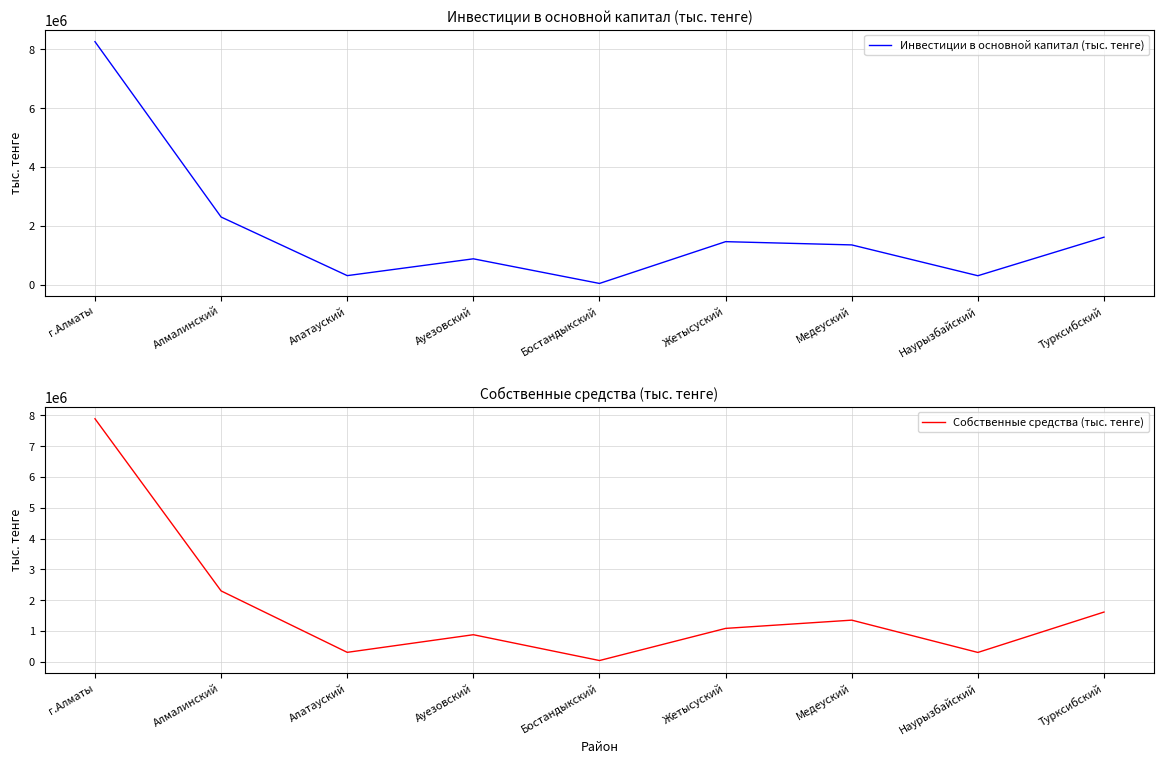

At which category does Собственные средства (тыс. тенге) reach its first local valley?

Алатауский